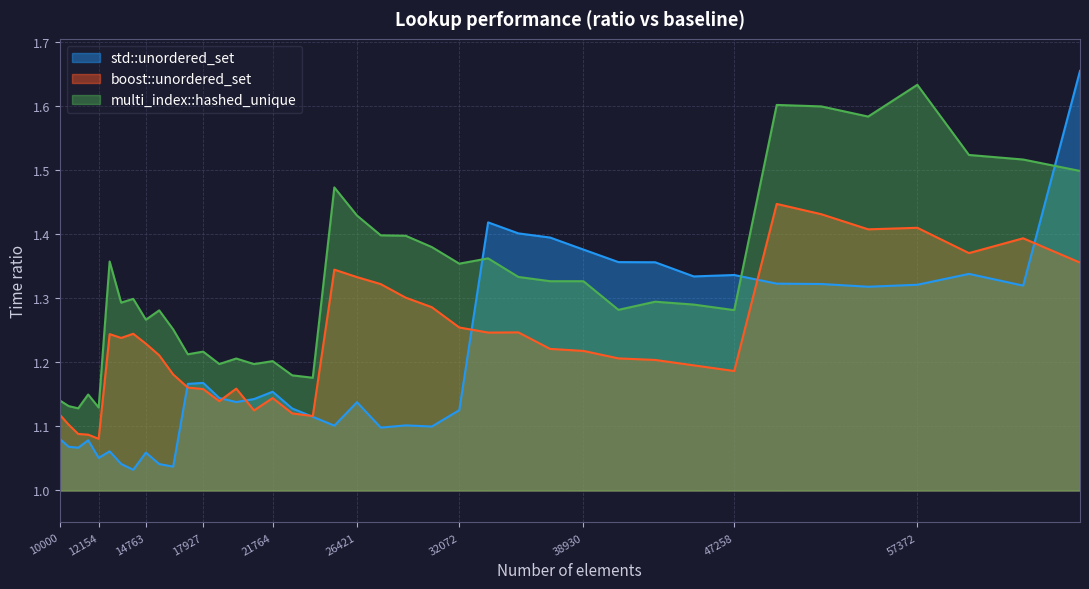

Does the chart display data point markers on the line(s)?

No